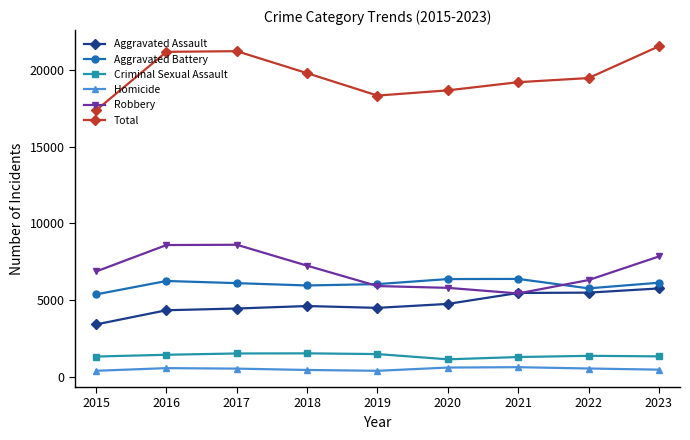

Is it true that Total equals 27908 at 2021?

False